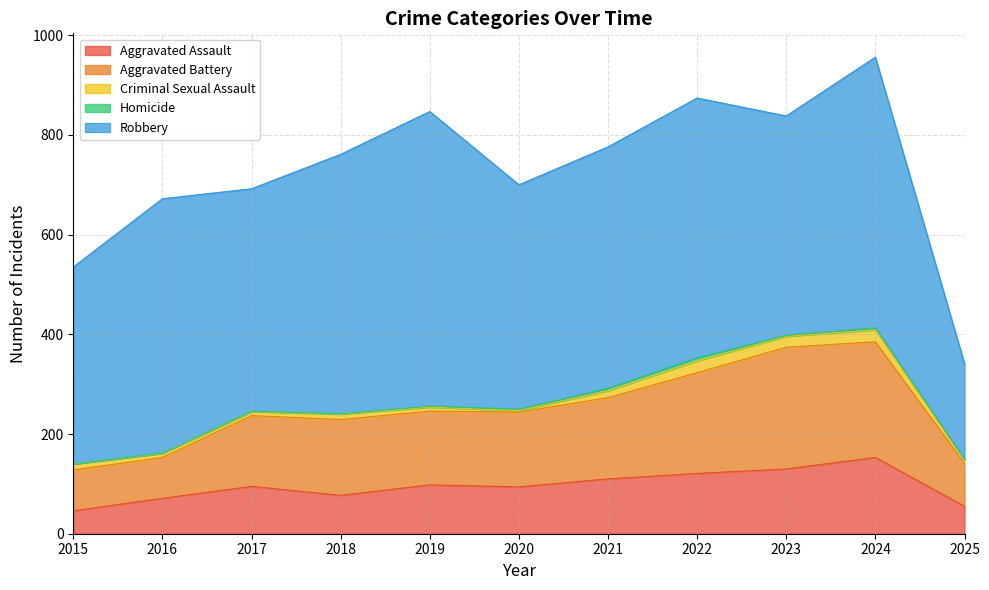

Between 2019 and 2021, which series saw the biggest shift?

Robbery